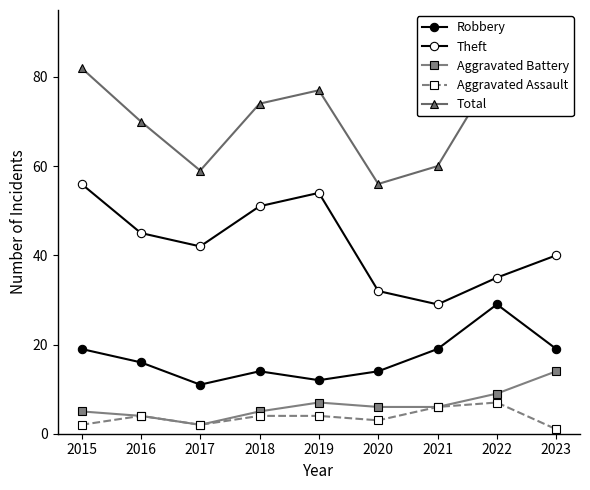

True or false: Aggravated Assault and Theft cross at least once.

False